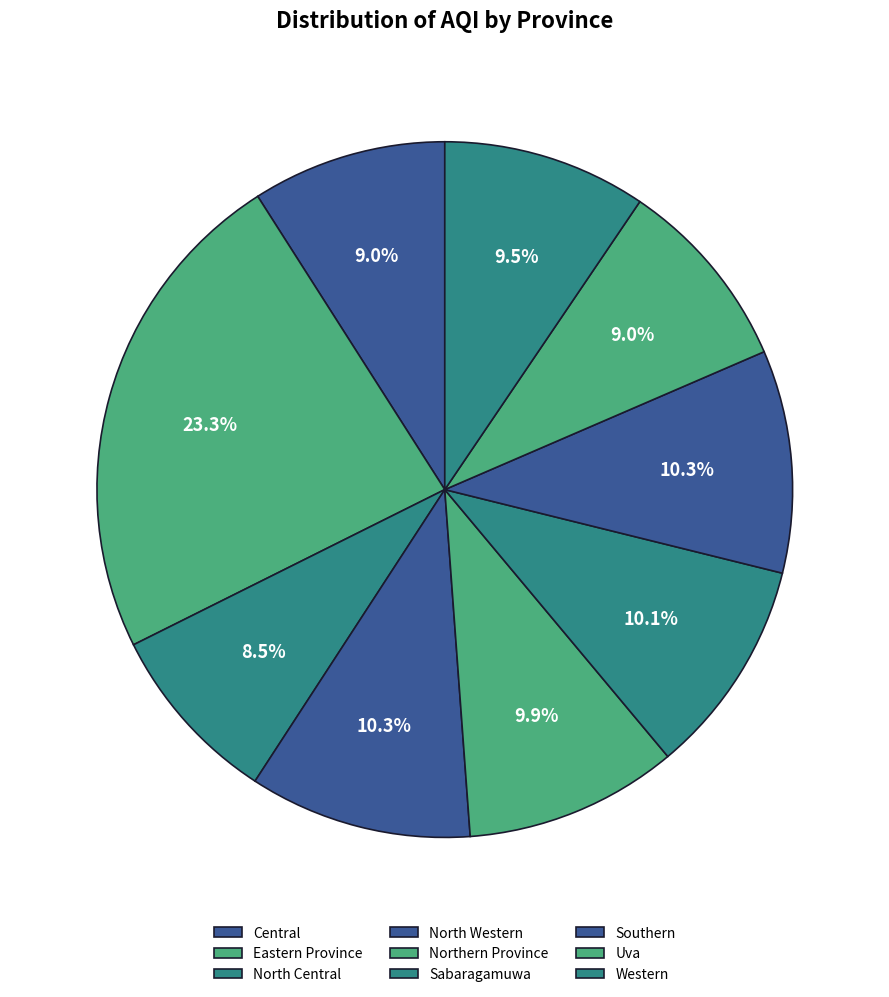

How many slices are in this pie chart?

9